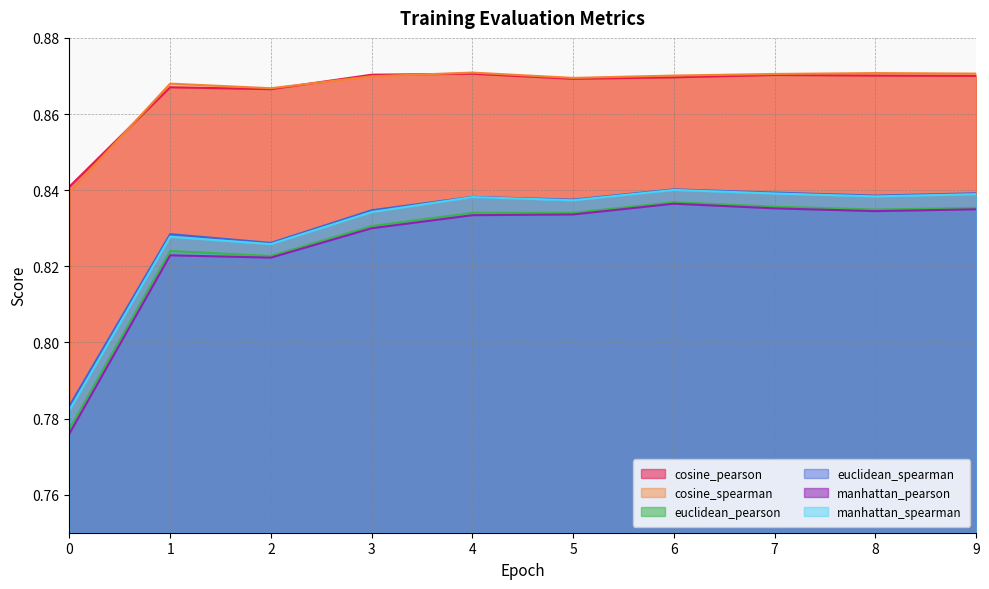

True or false: cosine_pearson and euclidean_pearson intersect in this chart.

False